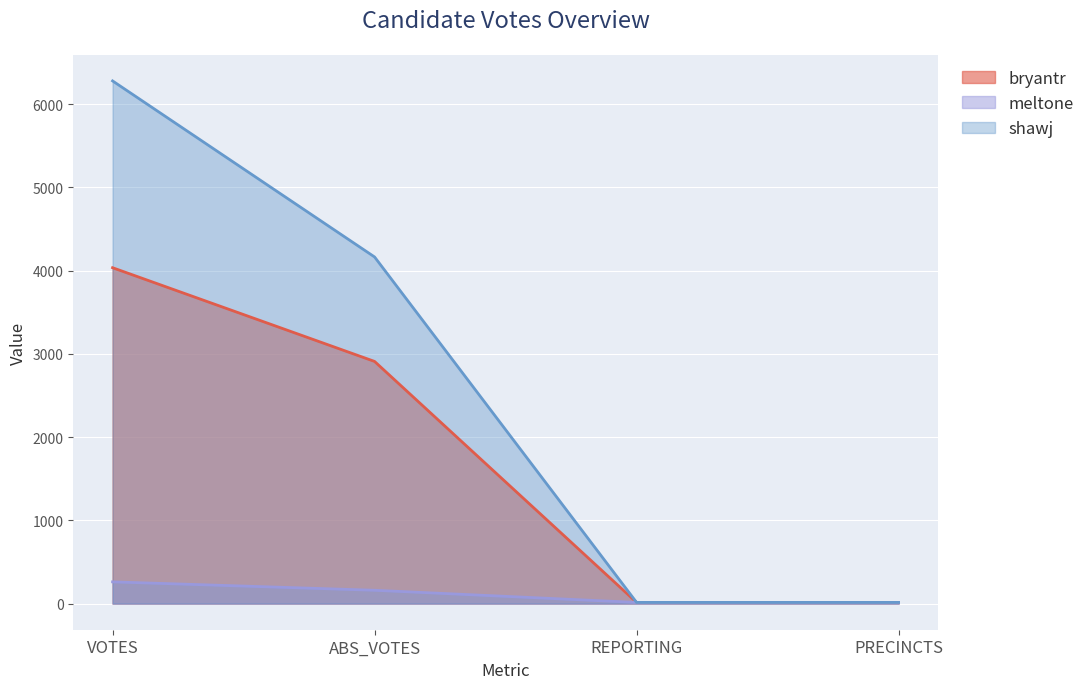

True or false: shawj and meltone cross at least once.

False